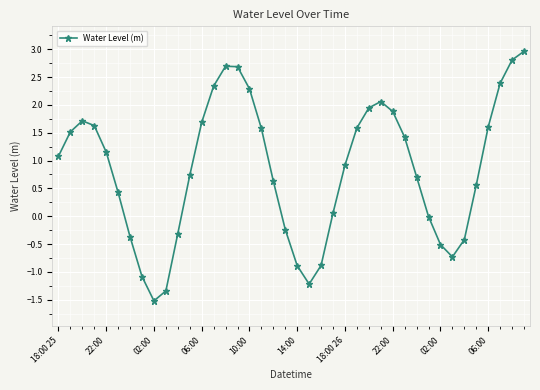

What is the value of the 7th point from the left?

-0.4